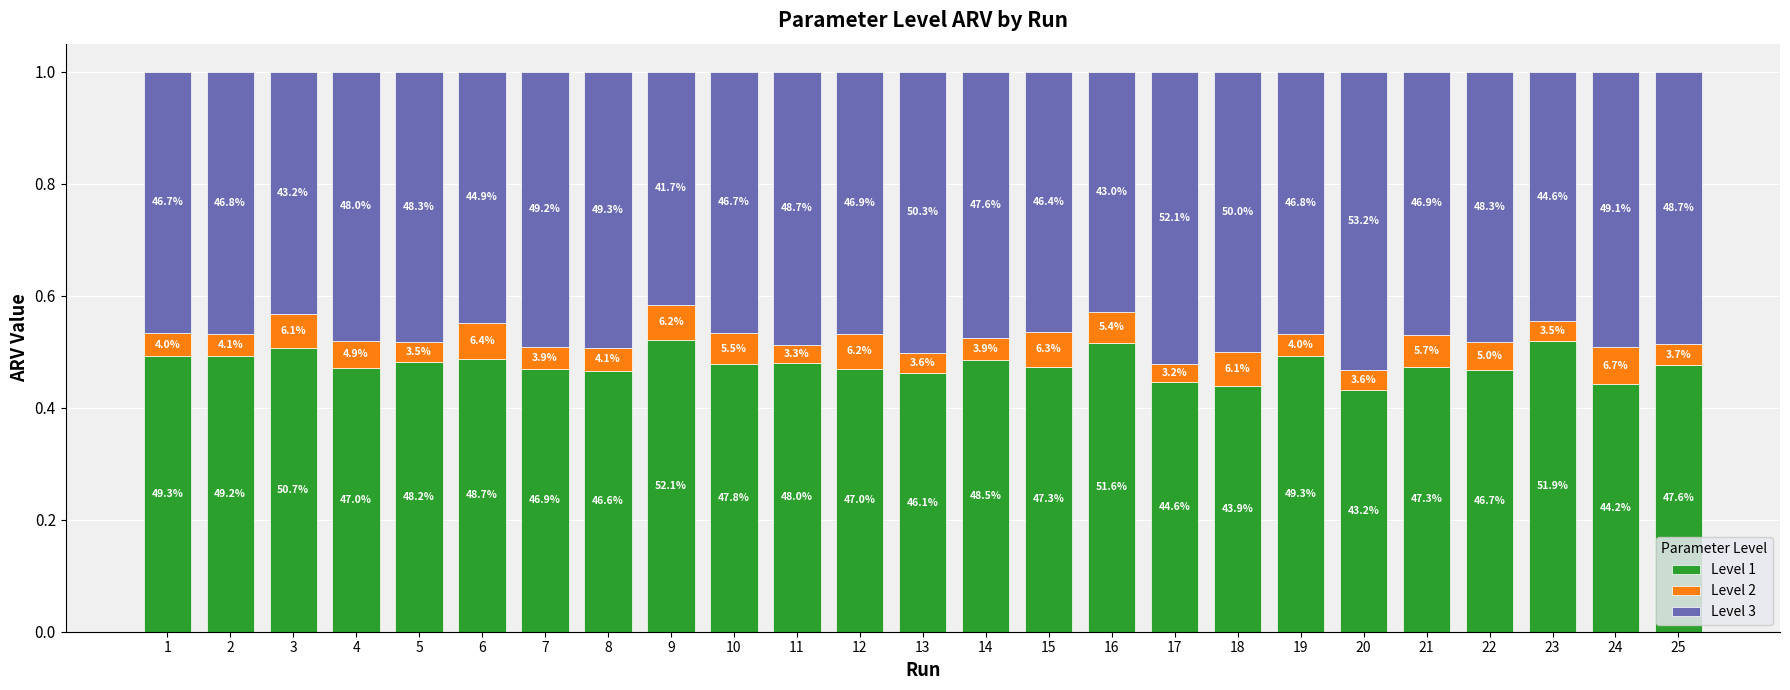

What is the lowest value of the Level 1 series?

0.4